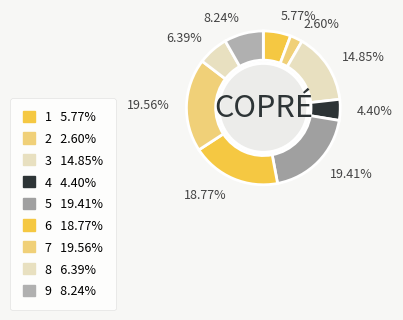

To the nearest percent, what is the difference between the largest and smallest slice percentages?

17%